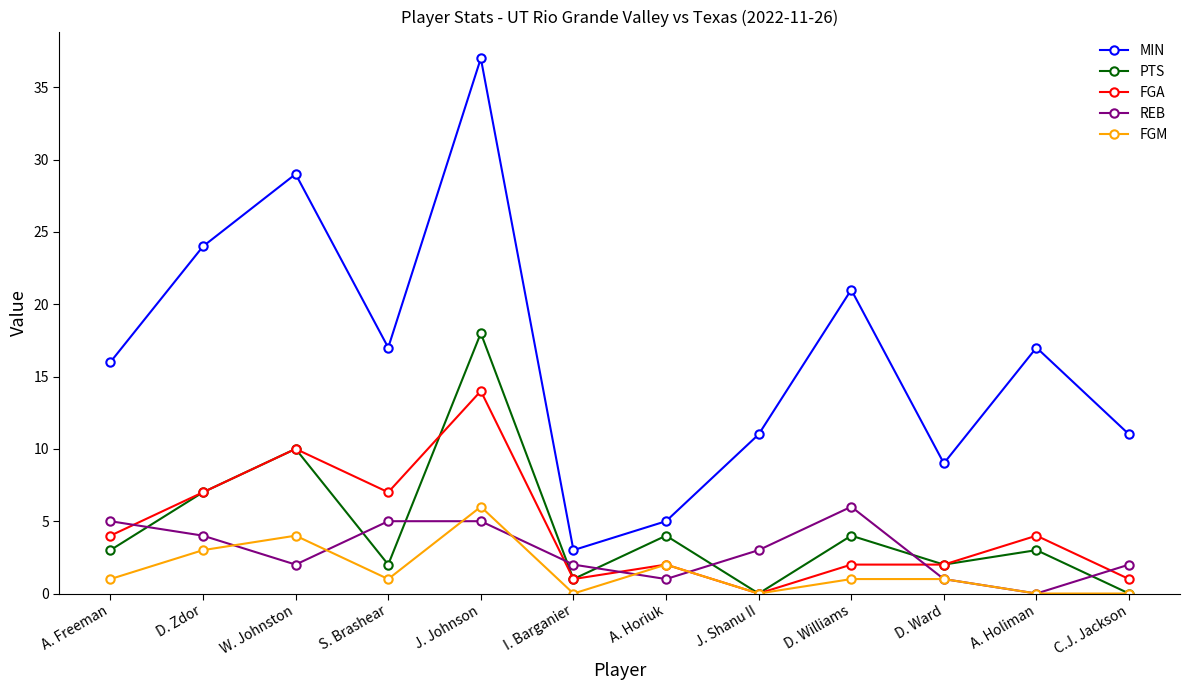

True or false: MIN and REB cross at least once.

False